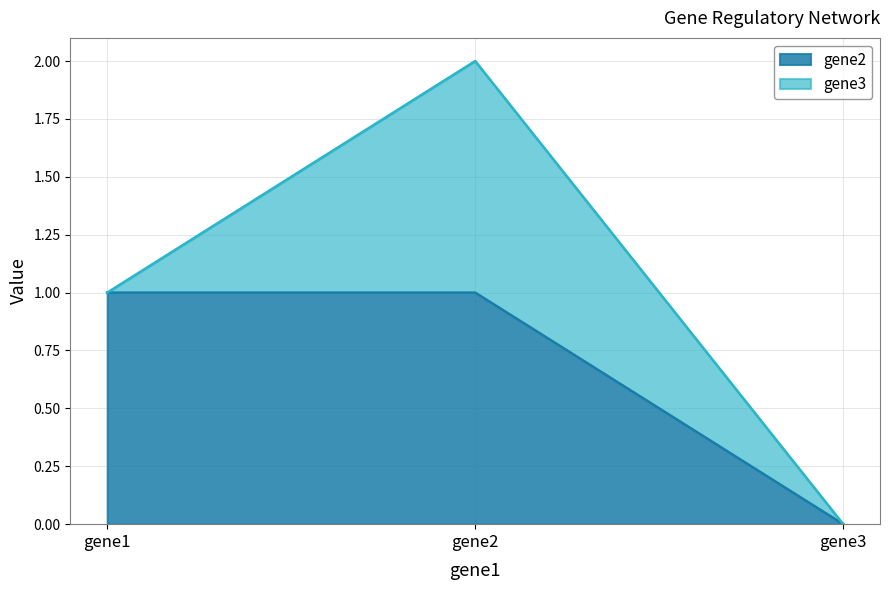

How many lines are shown in the chart?

2